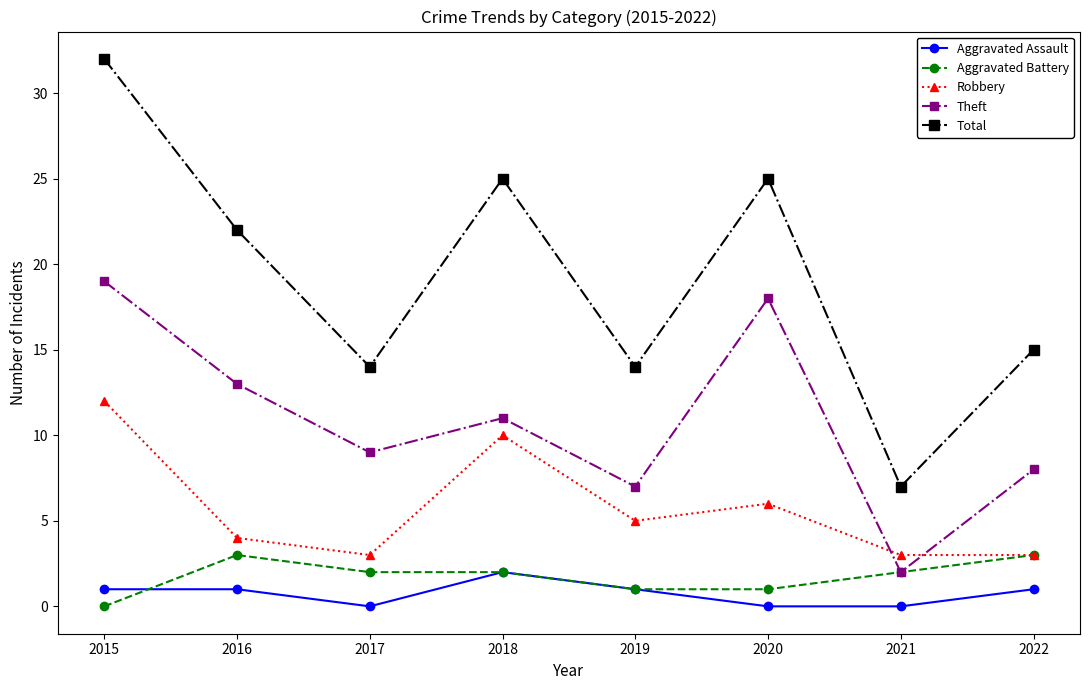

Reading right to left, list all the values displayed in this chart.

Aggravated Assault: 1	0	0	1	2	0	1	1
Aggravated Battery: 3	2	1	1	2	2	3	0
Robbery: 3	3	6	5	10	3	4	12
Theft: 8	2	18	7	11	9	13	19
Total: 15	7	25	14	25	14	22	32